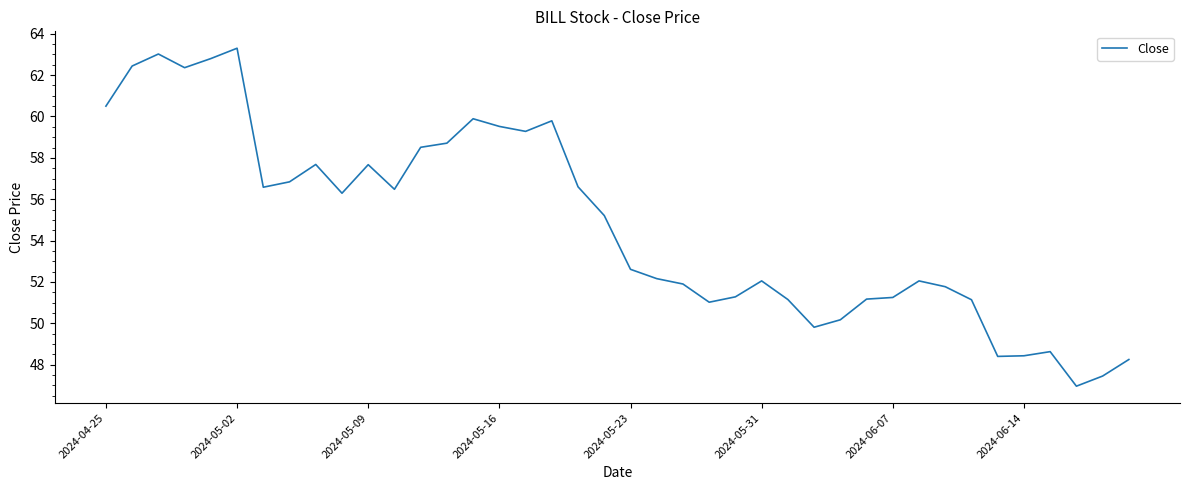

What is the difference between the maximum and minimum values?

16.3